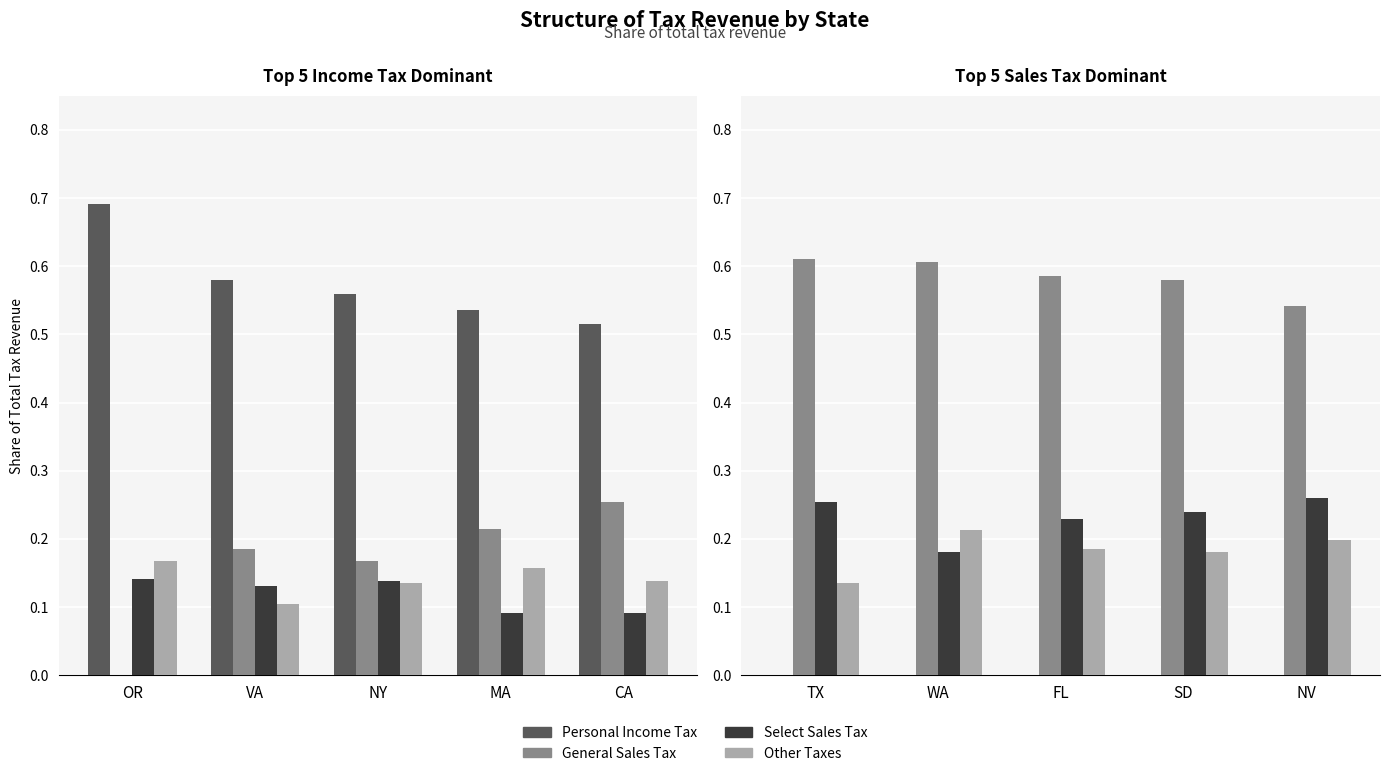

What is the label of the 1st bar from the left?

TX